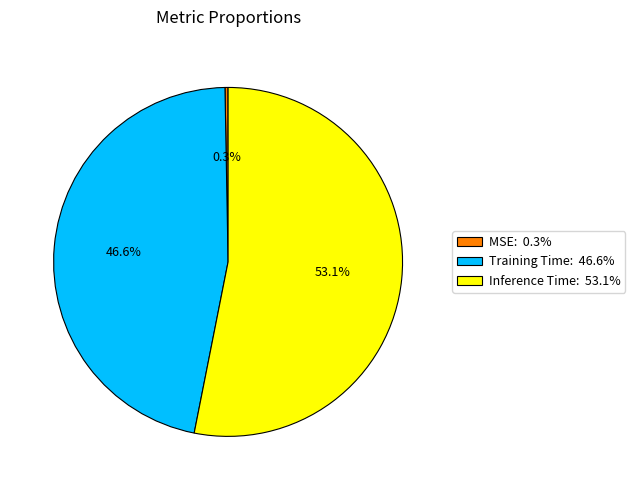

Which has a higher value, Inference Time or Training Time?

Inference Time